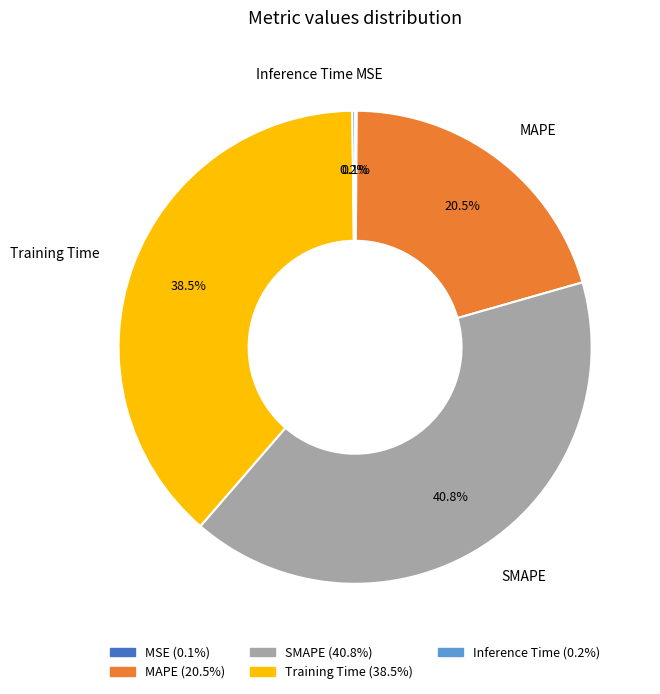

What percentage is NOT represented by MAPE?

79.5%